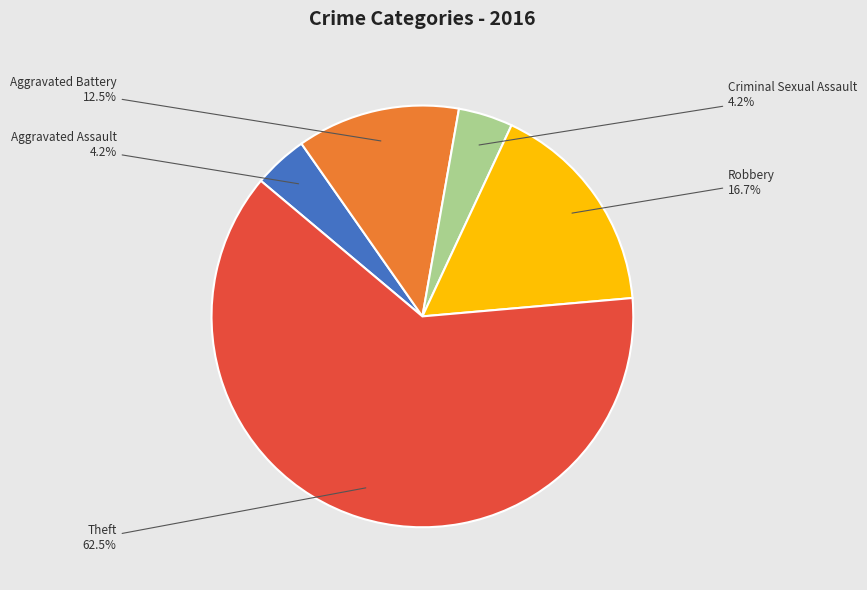

Which has a higher value, Aggravated Assault or Theft?

Theft